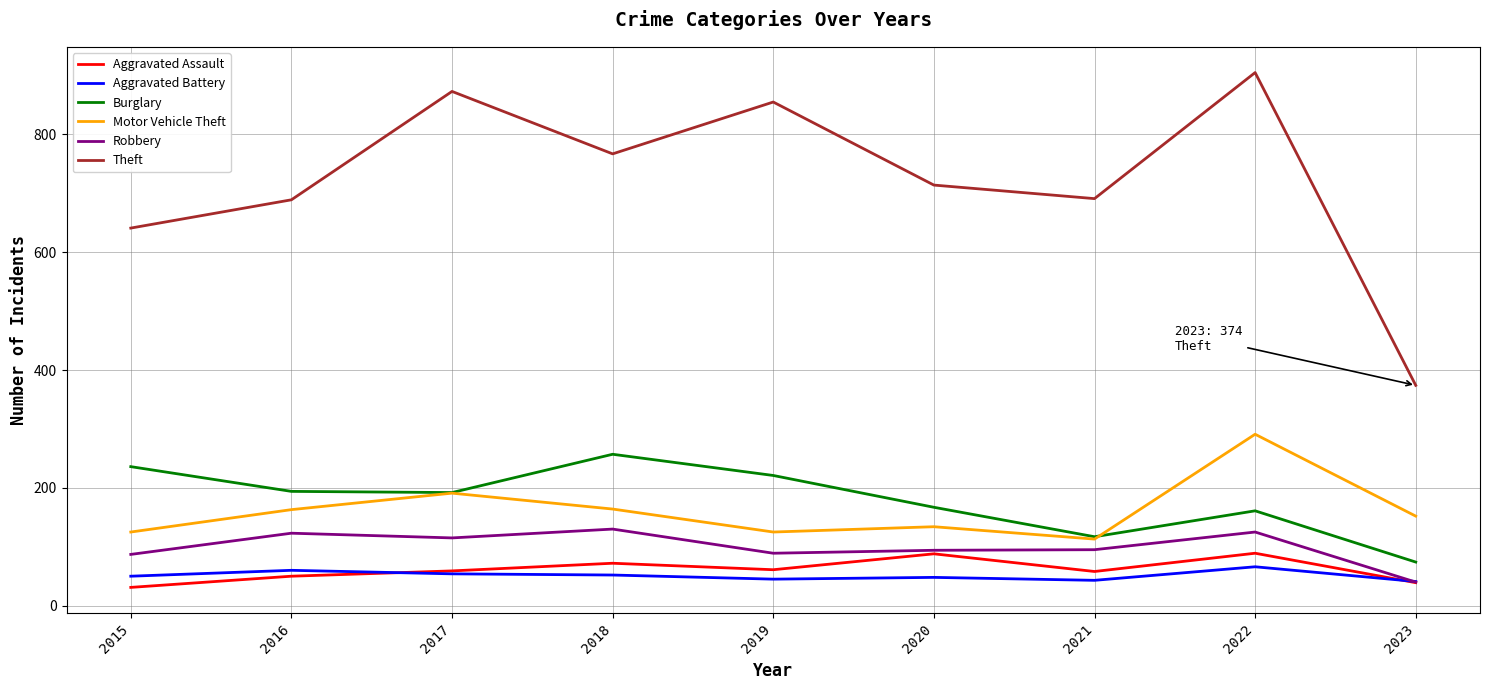

What is the difference between the maximum and second lowest values in the Aggravated Assault series?

50